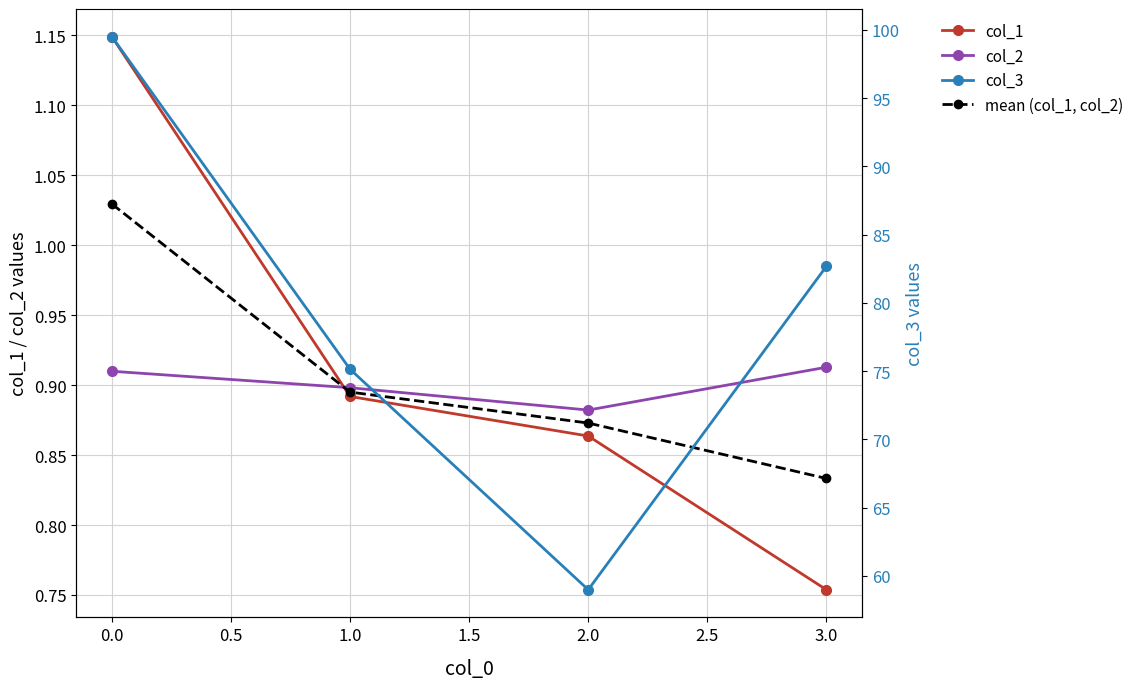

What is the sum of all mean (col_1, col_2) values?

3.6